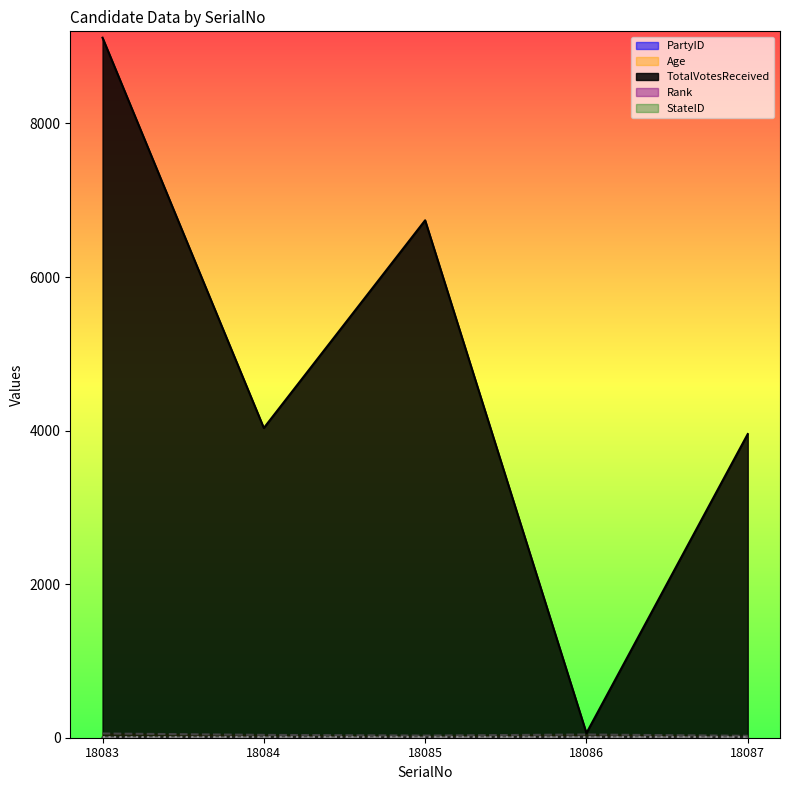

True or false: PartyID and Age cross at least once.

False